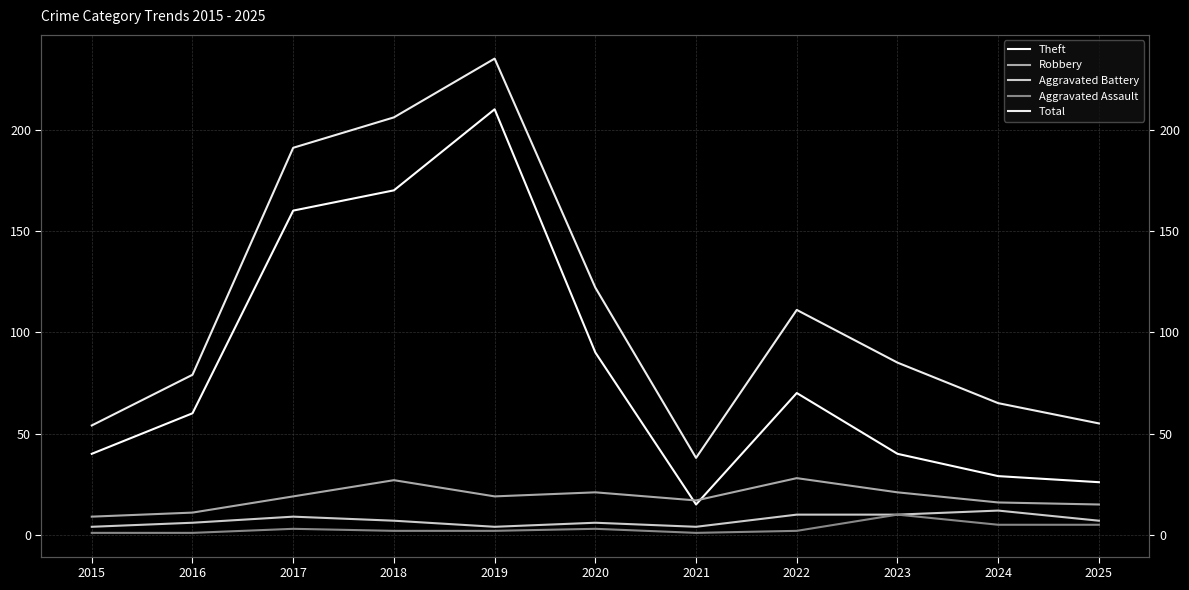

What is the value of the Aggravated Assault point at the 3rd from the left?

3